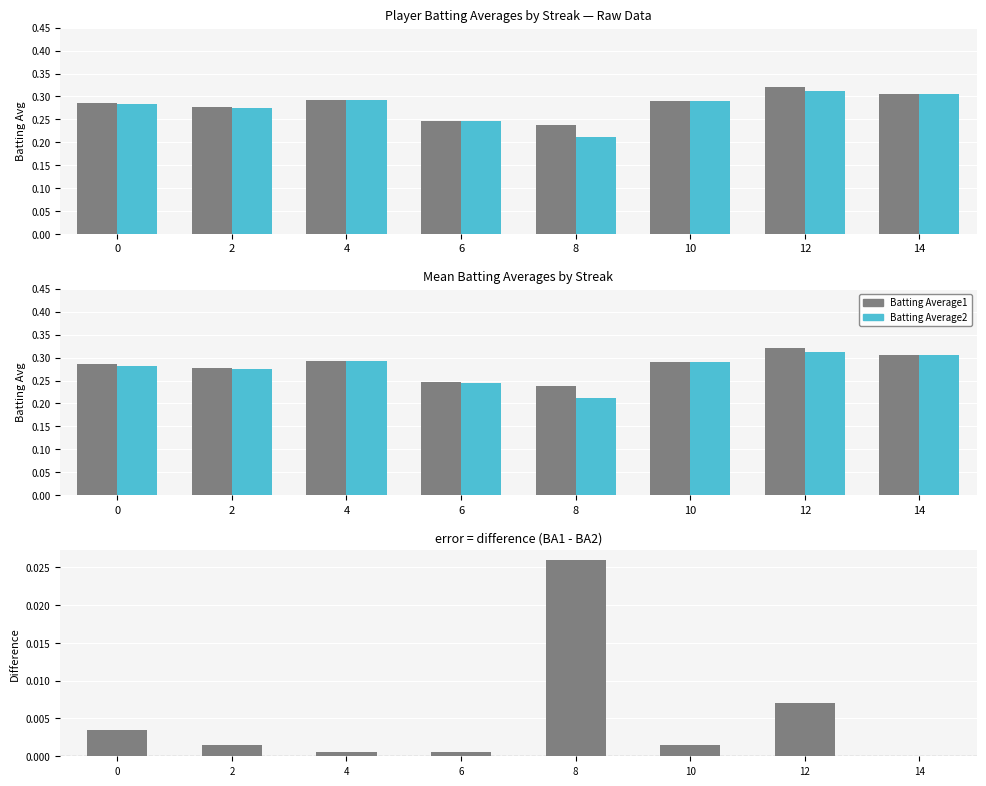

Count the Batting Average2 values in the range 0 to 1.

8